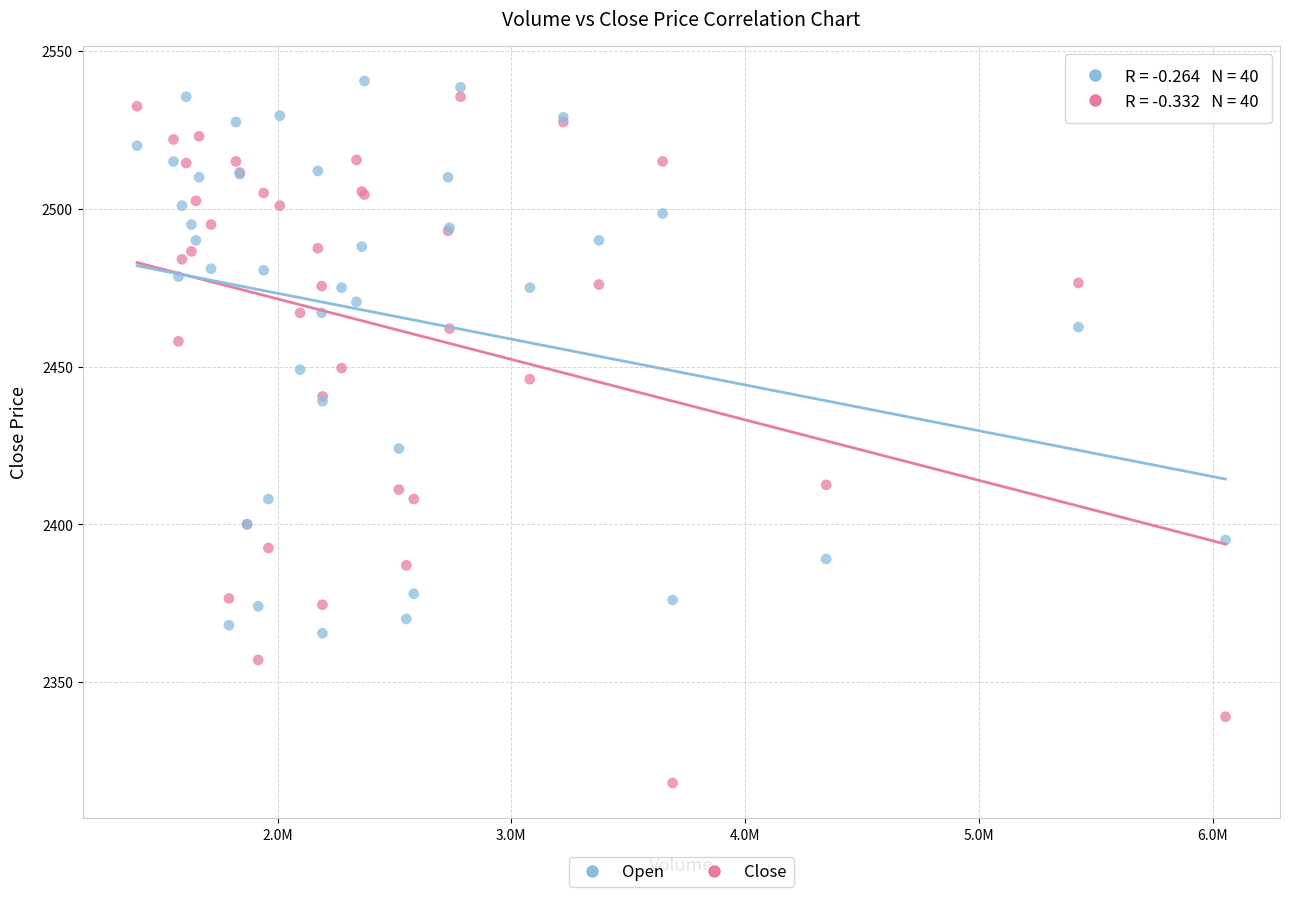

Which series contains the highest Y value?

Open